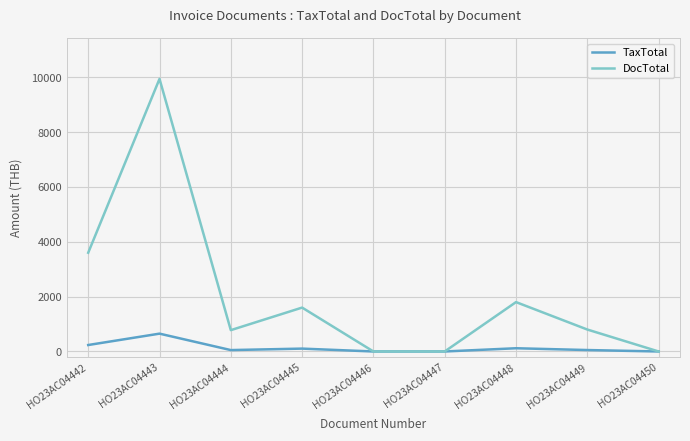

What are all the series names shown in the legend?

TaxTotal, DocTotal